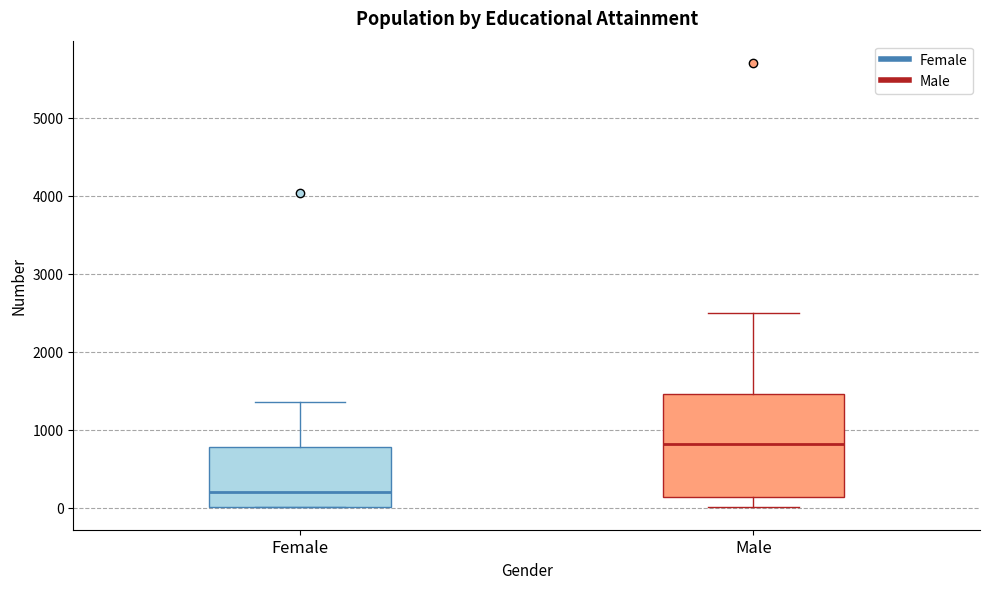

Comparing the boxes themselves (not the whiskers), which one is the tallest?

Male